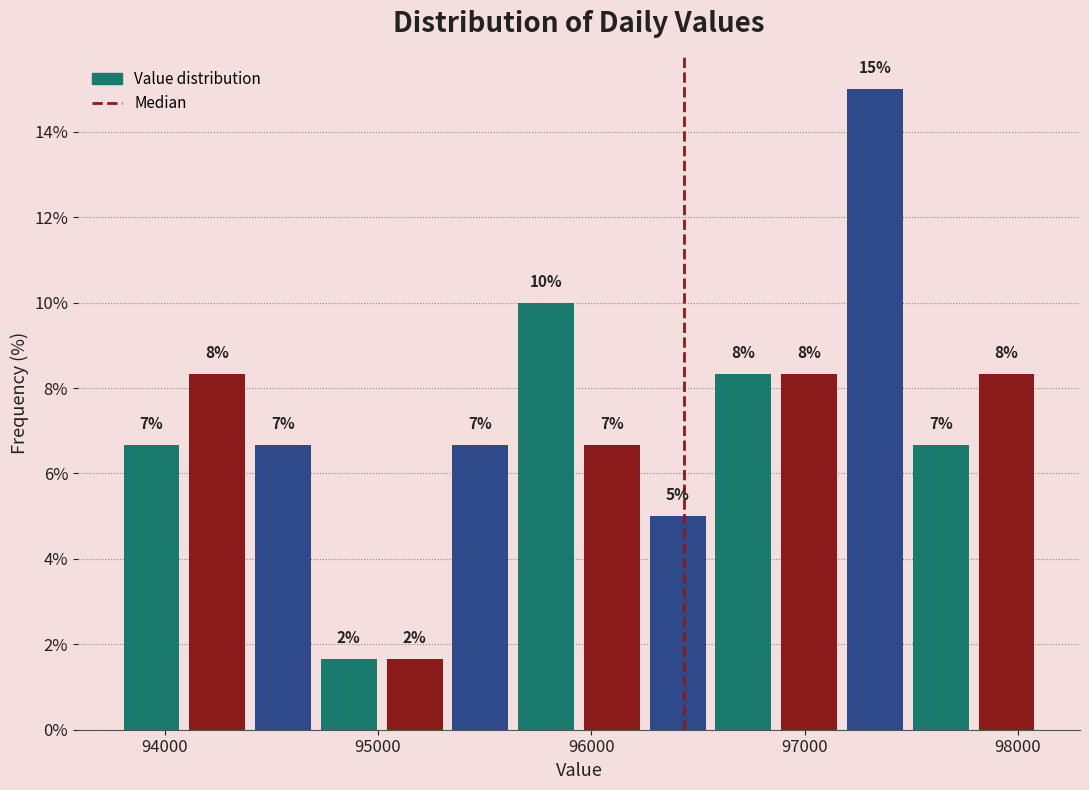

Around what value on the x-axis is the tallest bar? Give the approximate position of its centre, as read against the axis.

97300